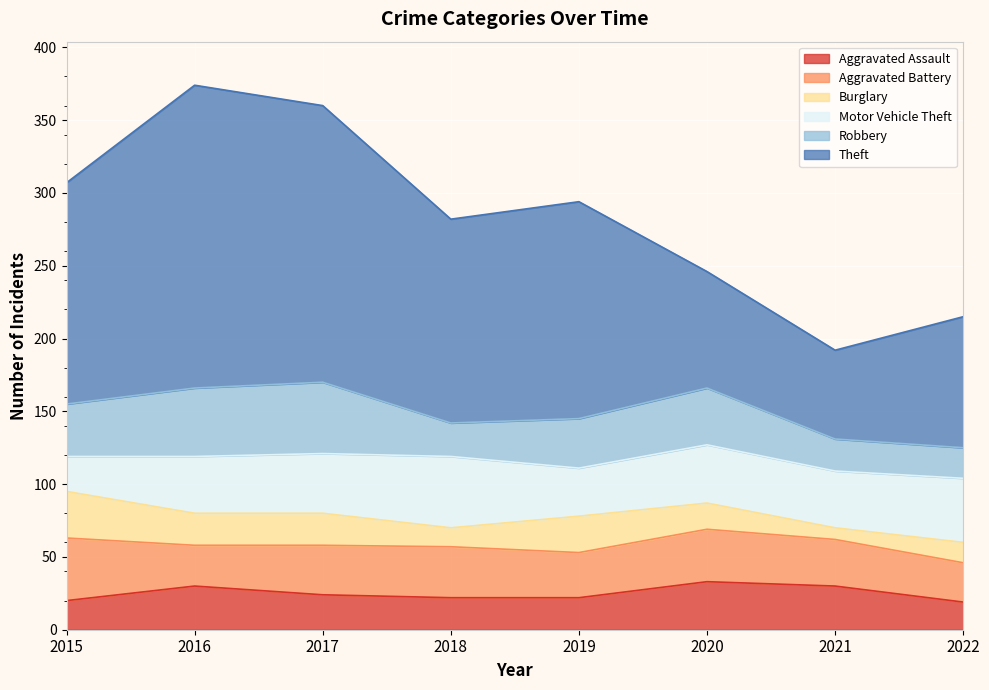

How many interior local valleys does the Motor Vehicle Theft series have?

2